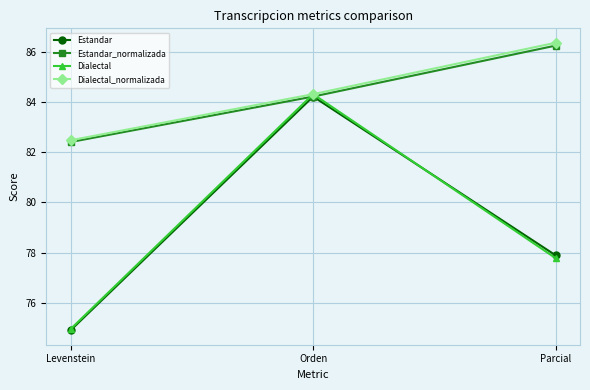

The value of Dialectal at Levenstein is 75.0. True or false?

True